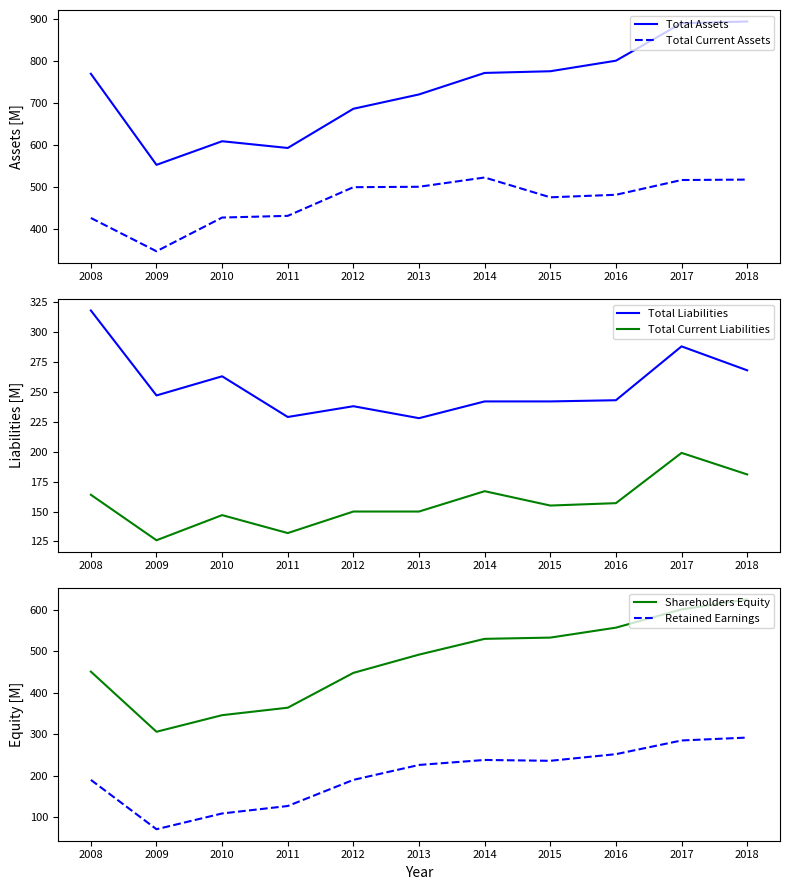

What is the maximum value for Total Liabilities?

318